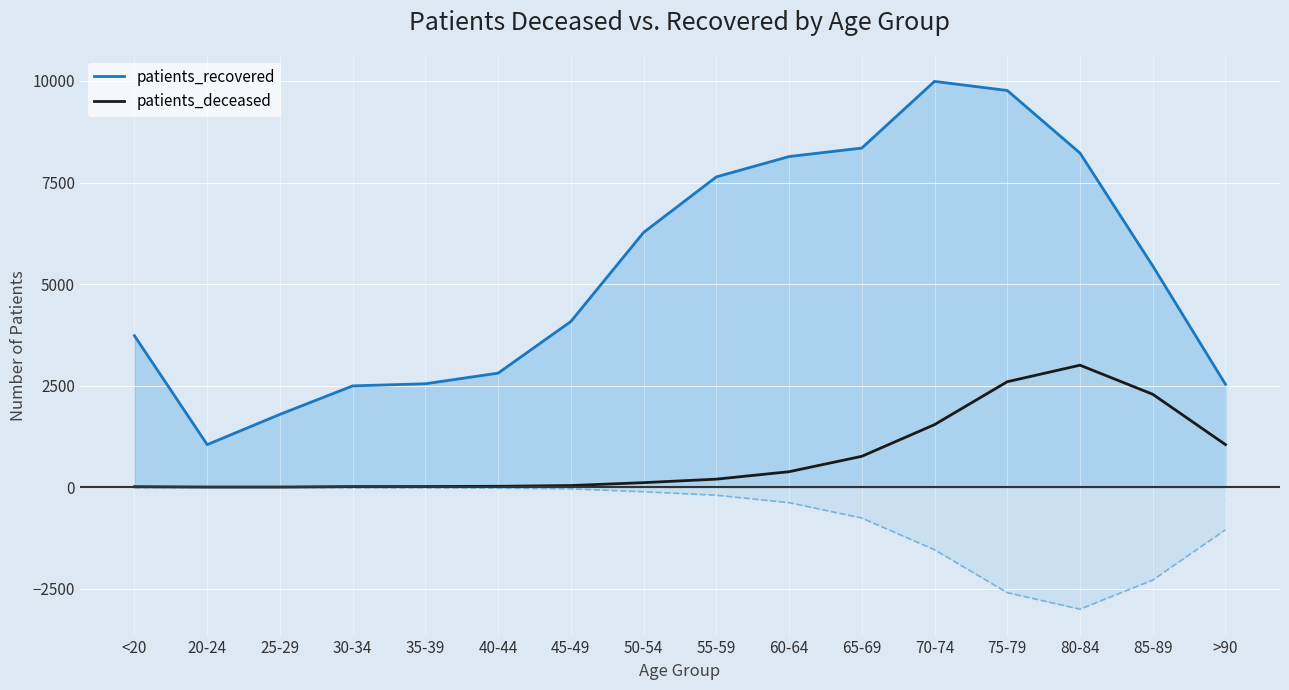

How many values exceed 198?

7